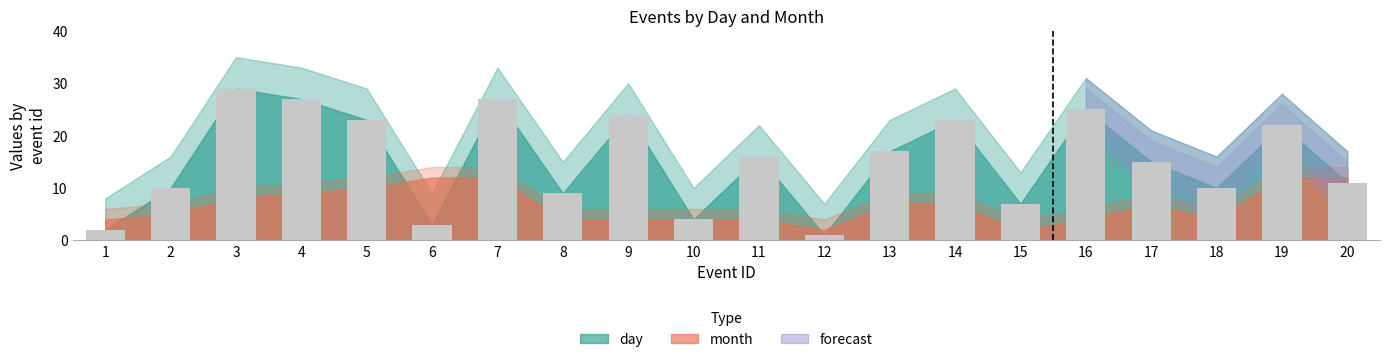

What is the approximate value at 14?

23